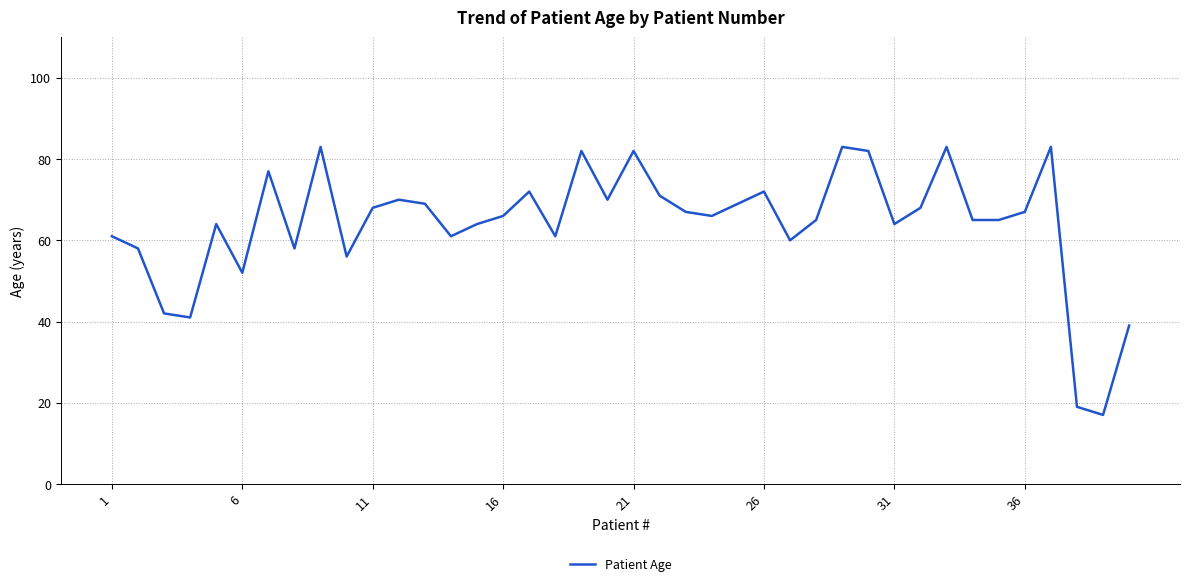

What is the smallest value displayed?

17